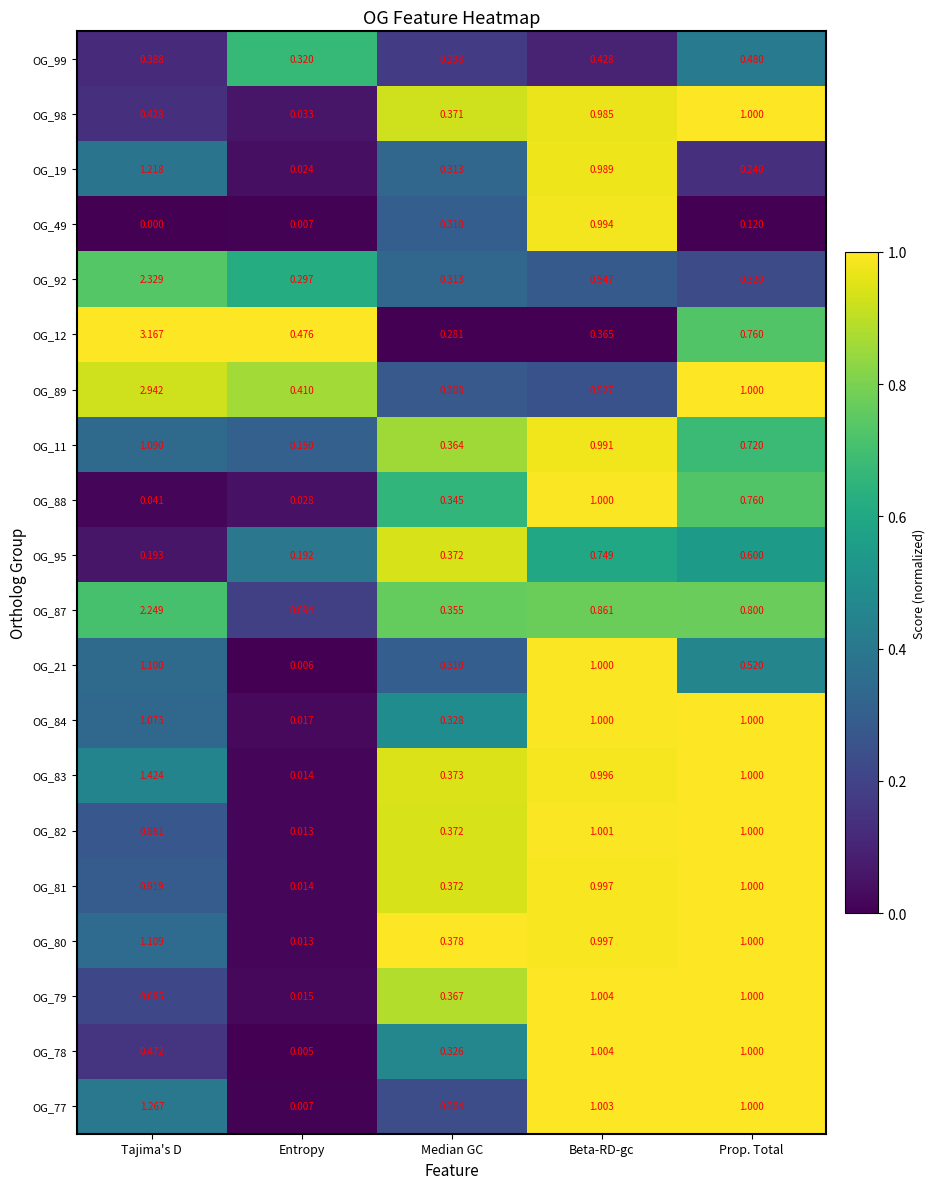

Which category has the highest value across all series?

Tajima's D